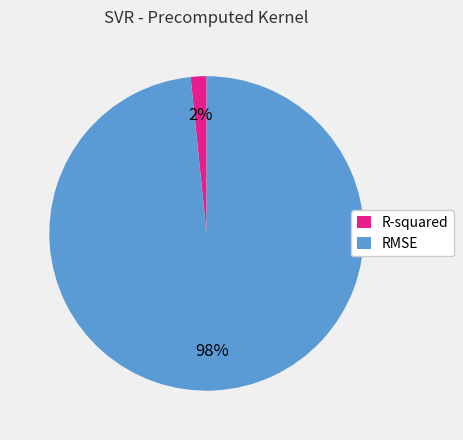

How many slices are in this pie chart?

2